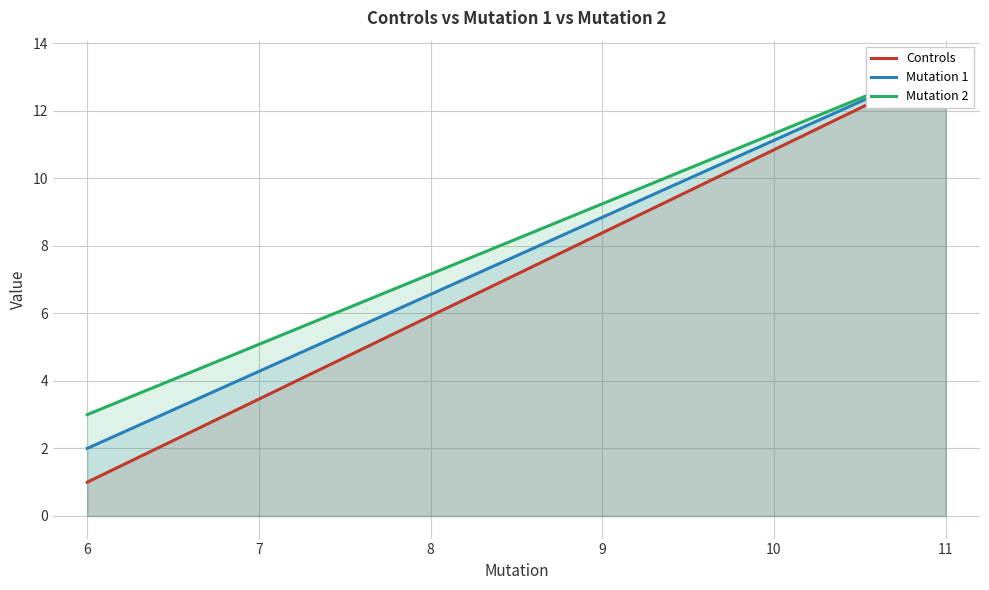

Rank the series by their maximum value, from lowest to highest.

Controls, Mutation 1, Mutation 2